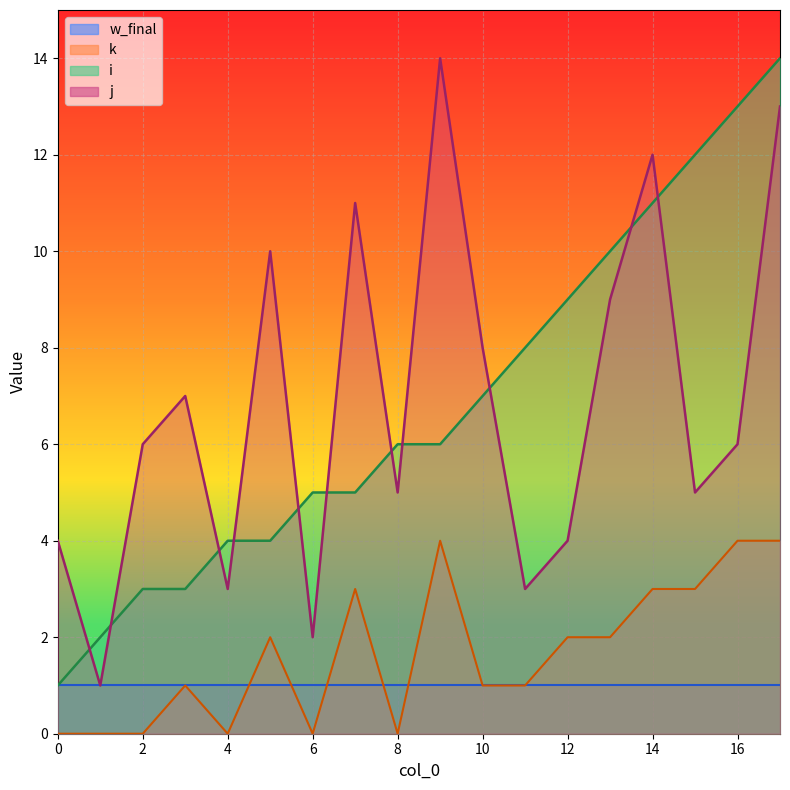

The i series shows 5 at 3. True or false?

False